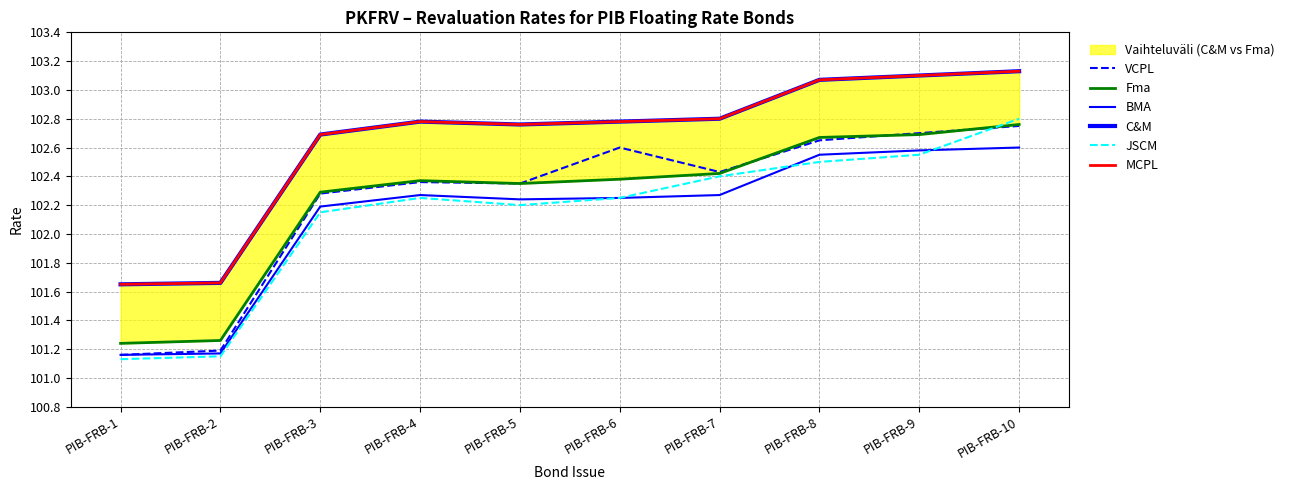

Reading left to right, extract all data points from this chart.

VCPL: PIB-FRB-1=101.2	PIB-FRB-2=101.2	PIB-FRB-3=102.3	PIB-FRB-4=102.4	PIB-FRB-5=102.3	PIB-FRB-6=102.6	PIB-FRB-7=102.4	PIB-FRB-8=102.7	PIB-FRB-9=102.7	PIB-FRB-10=102.8
Fma: PIB-FRB-1=101.2	PIB-FRB-2=101.3	PIB-FRB-3=102.3	PIB-FRB-4=102.4	PIB-FRB-5=102.3	PIB-FRB-6=102.4	PIB-FRB-7=102.4	PIB-FRB-8=102.7	PIB-FRB-9=102.7	PIB-FRB-10=102.8
BMA: PIB-FRB-1=101.2	PIB-FRB-2=101.2	PIB-FRB-3=102.2	PIB-FRB-4=102.3	PIB-FRB-5=102.2	PIB-FRB-6=102.2	PIB-FRB-7=102.3	PIB-FRB-8=102.5	PIB-FRB-9=102.6	PIB-FRB-10=102.6
C&M: PIB-FRB-1=101.7	PIB-FRB-2=101.7	PIB-FRB-3=102.7	PIB-FRB-4=102.8	PIB-FRB-5=102.8	PIB-FRB-6=102.8	PIB-FRB-7=102.8	PIB-FRB-8=103.1	PIB-FRB-9=103.1	PIB-FRB-10=103.1
JSCM: PIB-FRB-1=101.1	PIB-FRB-2=101.2	PIB-FRB-3=102.2	PIB-FRB-4=102.2	PIB-FRB-5=102.2	PIB-FRB-6=102.2	PIB-FRB-7=102.4	PIB-FRB-8=102.5	PIB-FRB-9=102.5	PIB-FRB-10=102.8
MCPL: PIB-FRB-1=101.7	PIB-FRB-2=101.7	PIB-FRB-3=102.7	PIB-FRB-4=102.8	PIB-FRB-5=102.8	PIB-FRB-6=102.8	PIB-FRB-7=102.8	PIB-FRB-8=103.1	PIB-FRB-9=103.1	PIB-FRB-10=103.1